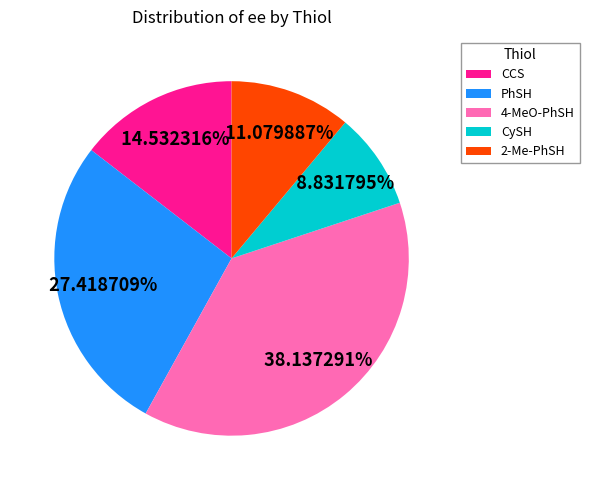

Combined, do CCS and 4-MeO-PhSH account for over 50%?

Yes